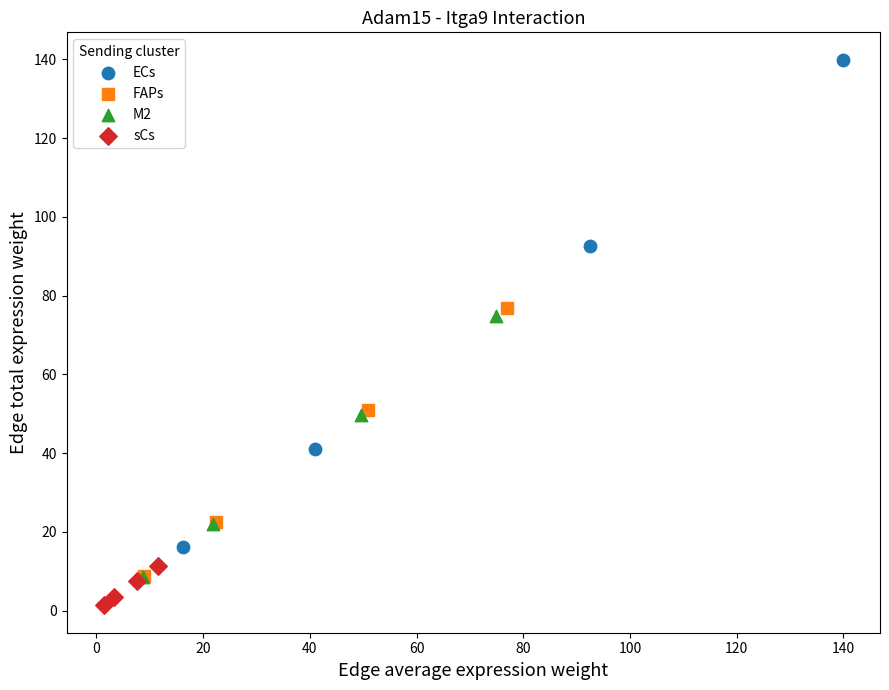

Which series has the widest spread of Y values?

ECs